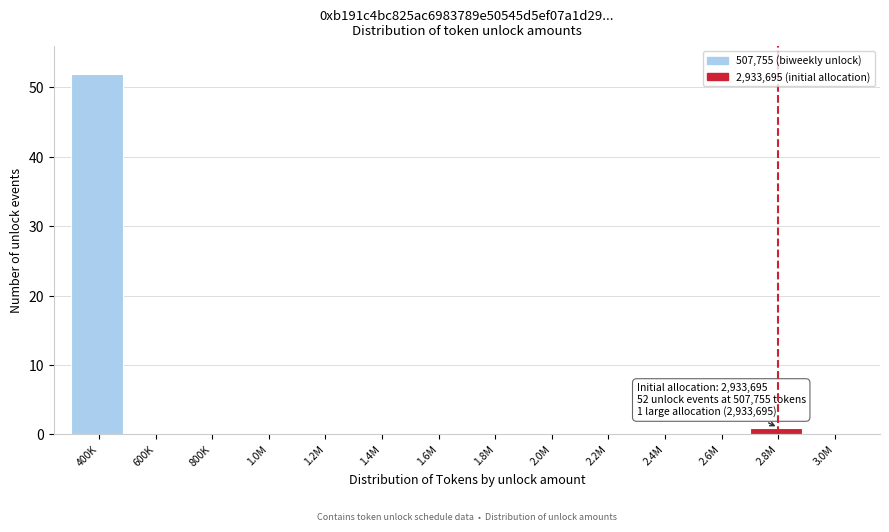

Reading right to left, list all the values displayed in this chart.

3.0M=0	2.8M=1	2.6M=0	2.4M=0	2.2M=0	2.0M=0	1.8M=0	1.6M=0	1.4M=0	1.2M=0	1.0M=0	800K=0	600K=0	400K=52